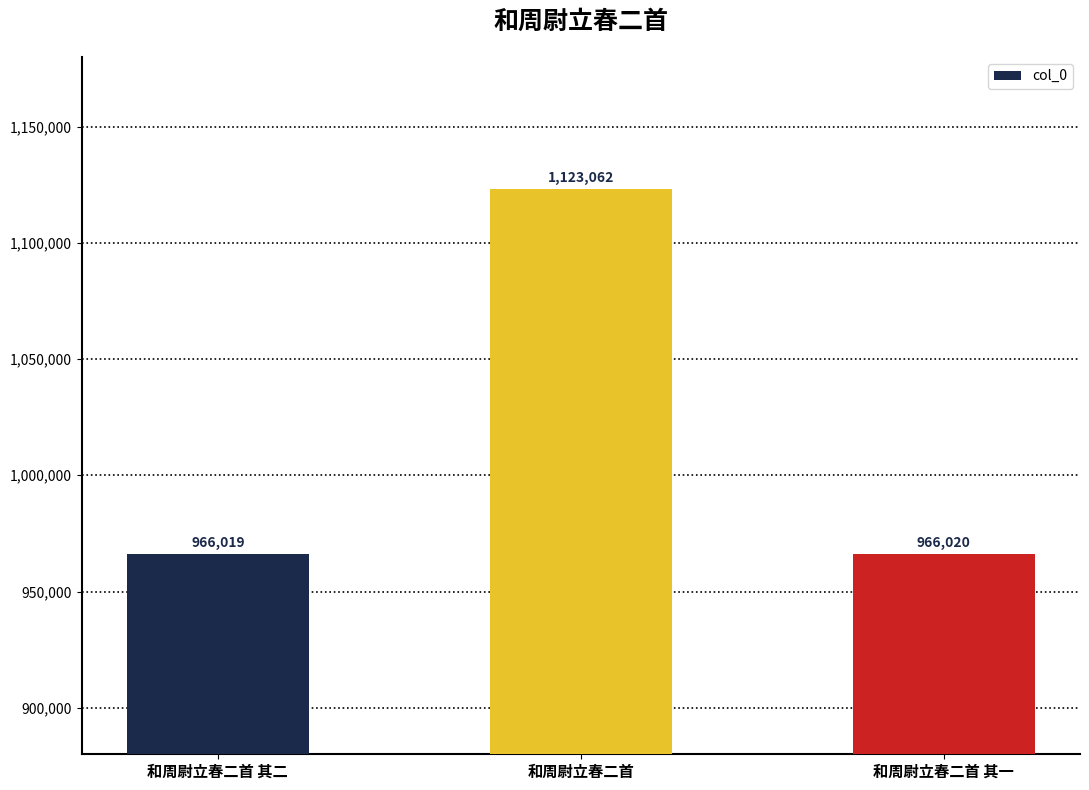

What position from the right is 和周尉立春二首?

2